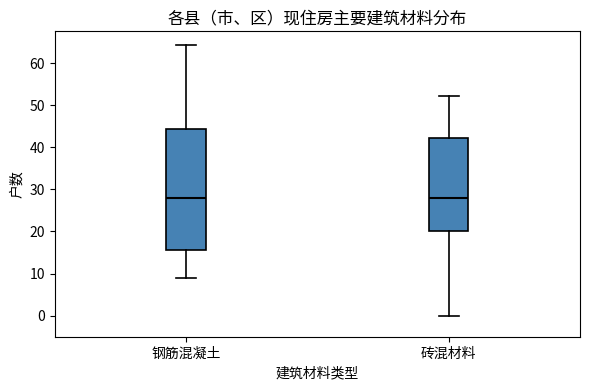

Reading left to right, read every box against the y-axis: the position of its median line, the range the box covers, and the ends of its whiskers. The values are not printed on the chart, so give them approximately, as read against the axis.

钢筋混凝土: median 28, box 16 to 44, whiskers 9 to 64
砖混材料: median 28, box 20 to 42, whiskers 0 to 52